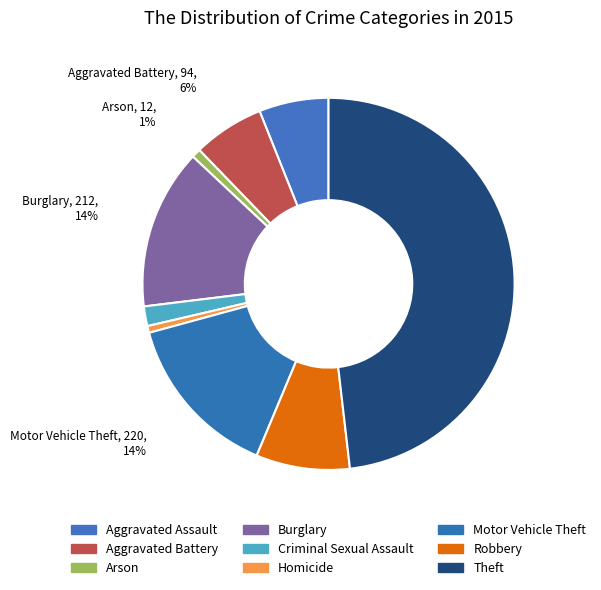

To the nearest percent, what portion does Aggravated Assault represent?

6%